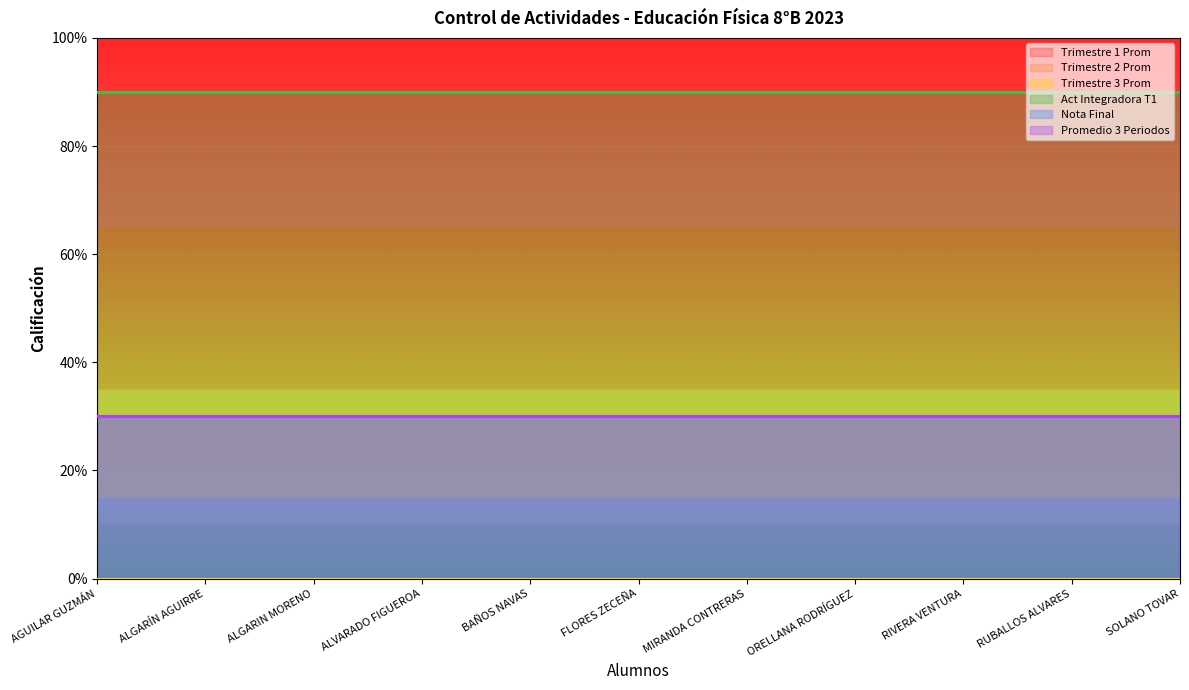

True or false: Act Integradora T1 and Trimestre 1 Prom intersect in this chart.

False